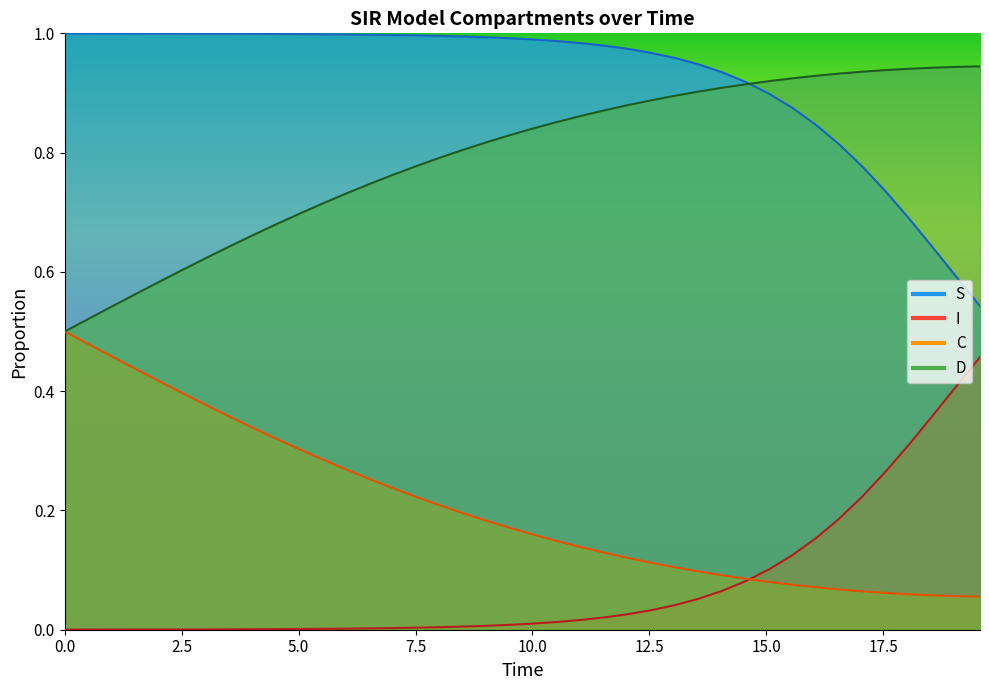

What is the difference between the second highest and minimum values in the C series?

0.4